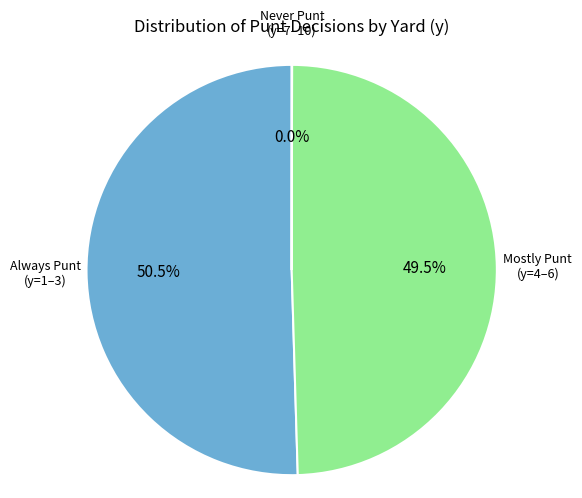

Is there a majority slice in this chart?

Yes